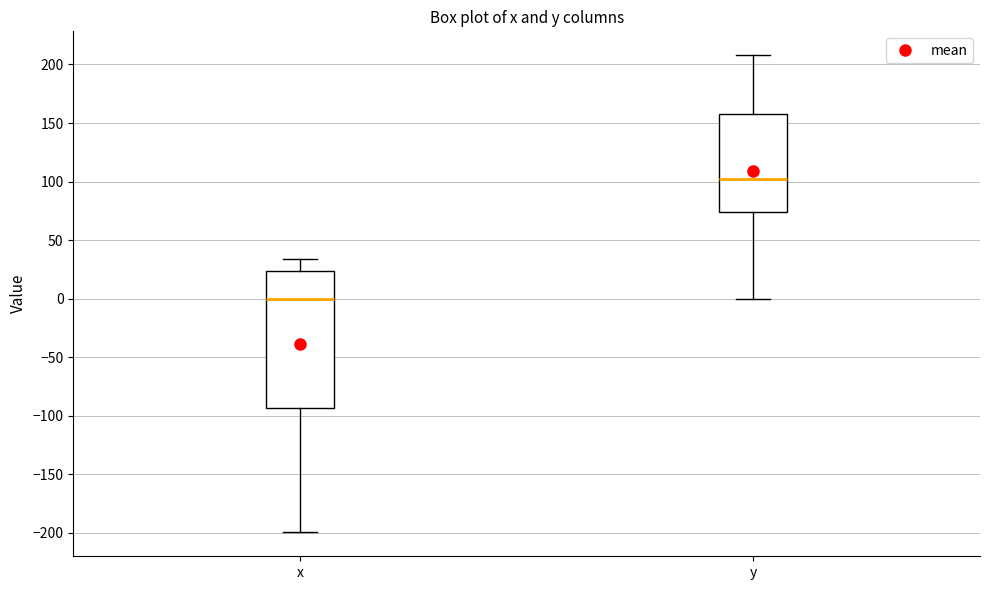

Reading left to right, read every box against the y-axis: the position of its median line, the range the box covers, and the ends of its whiskers. The values are not printed on the chart, so give them approximately, as read against the axis.

x: median 0, box -95 to 25, whiskers -200 to 35
y: median 100, box 75 to 160, whiskers 0 to 210